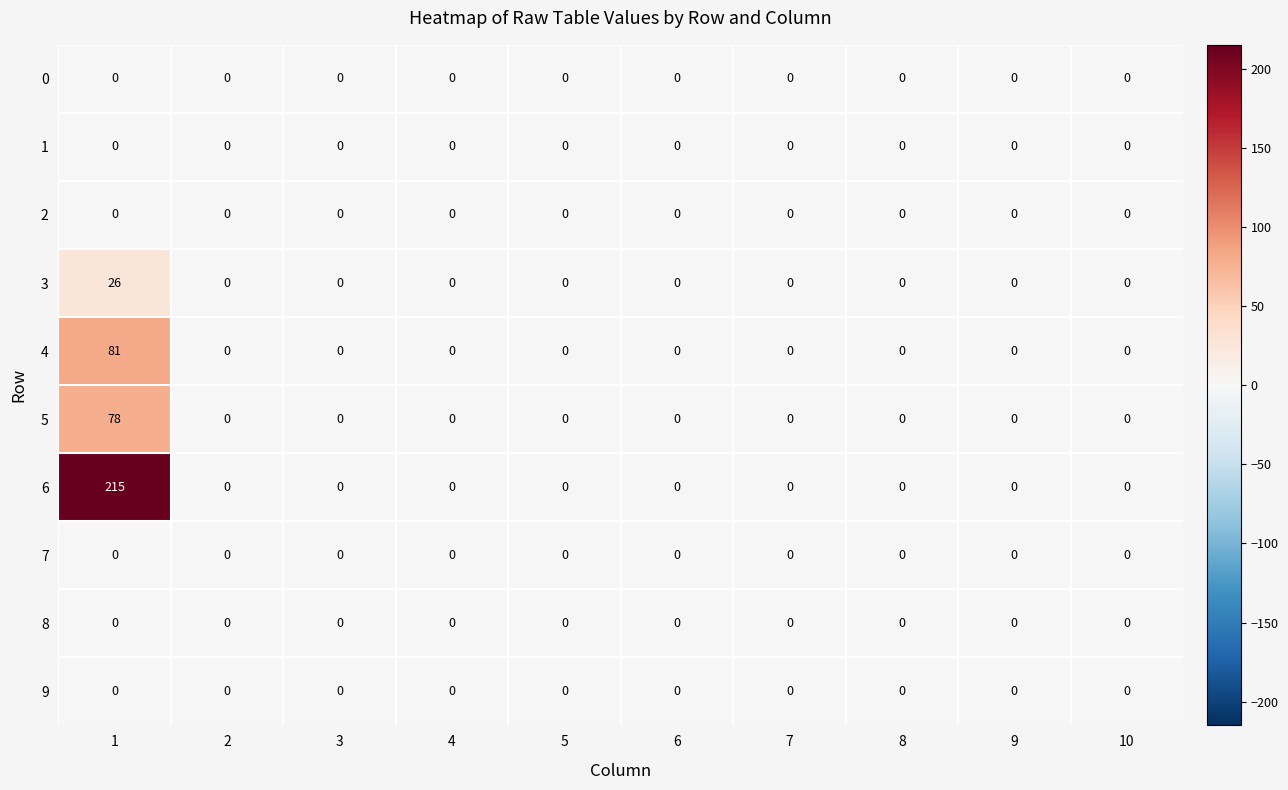

Which series has the widest spread of values?

6